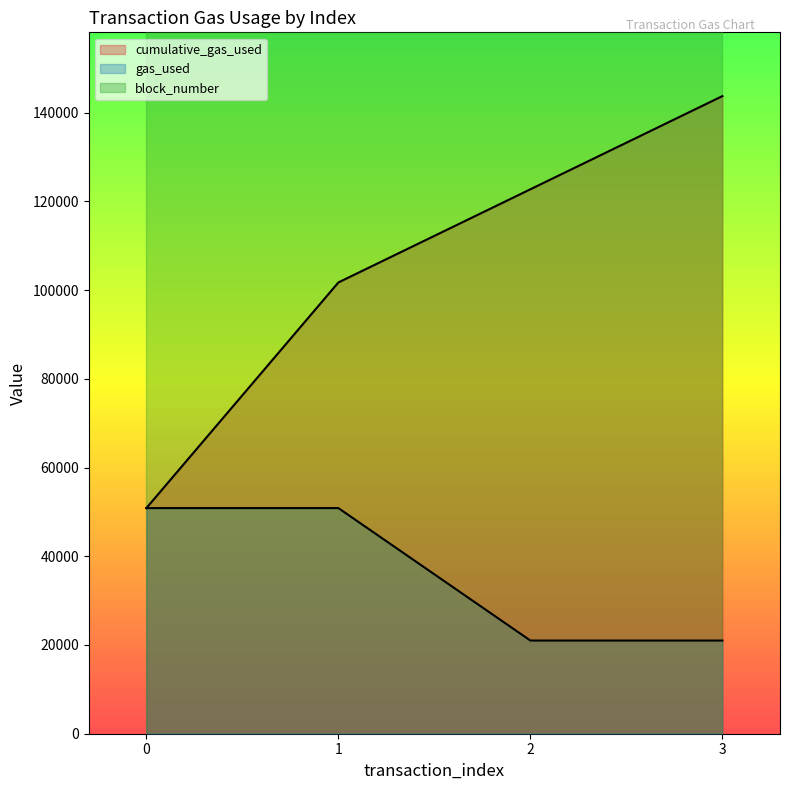

Reading right to left, extract all data points from this chart.

cumulative_gas_used: 143706	122706	101706	50853
gas_used: 21000	21000	50853	50853